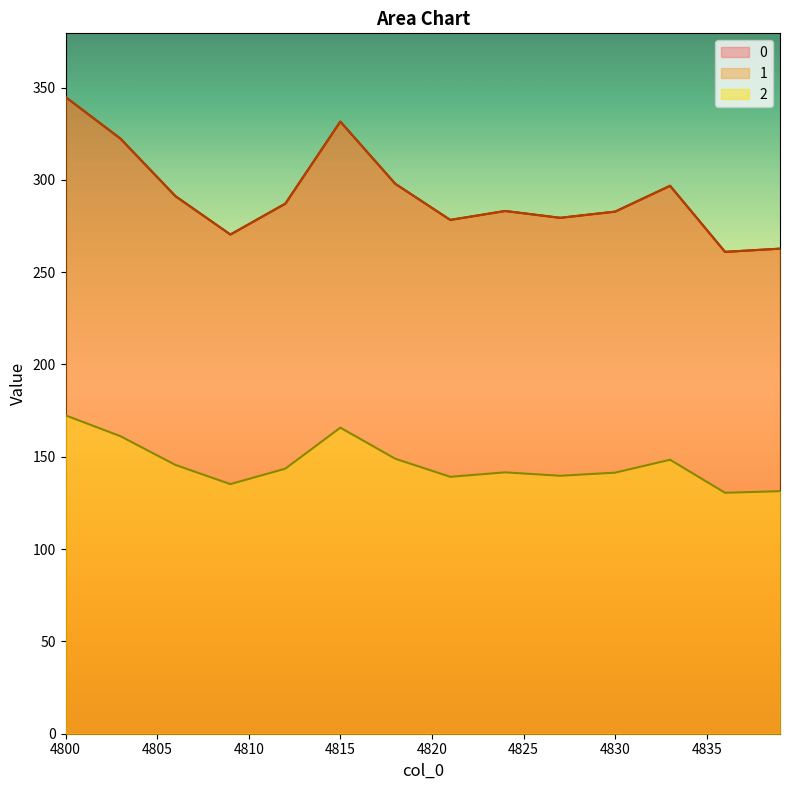

Reading left to right, extract all data points from this chart.

0: 4800=344.9	4801=337.3	4802=329.8	4803=322.3	4804=311.9	4805=301.5	4806=291.1	4807=284.2	4808=277.3	4809=270.4	4810=276.0	4811=281.5	4812=287.1	4813=301.9	4814=316.7	4815=331.5	4816=320.3	4817=309.1	4818=297.8	4819=291.3	4820=284.8	4821=278.3	4822=279.9	4823=281.5	4824=283.1	4825=281.9	4826=280.7	4827=279.4	4828=280.5	4829=281.7	4830=282.8	4831=287.4	4832=292.1	4833=296.8	4834=284.8	4835=272.9	4836=261.0	4837=261.6	4838=262.1	4839=262.7
1: 4800=344.9	4801=337.3	4802=329.8	4803=322.3	4804=311.9	4805=301.5	4806=291.1	4807=284.2	4808=277.3	4809=270.4	4810=276.0	4811=281.5	4812=287.1	4813=301.9	4814=316.7	4815=331.5	4816=320.3	4817=309.1	4818=297.8	4819=291.3	4820=284.8	4821=278.3	4822=279.9	4823=281.5	4824=283.1	4825=281.9	4826=280.7	4827=279.4	4828=280.5	4829=281.7	4830=282.8	4831=287.4	4832=292.1	4833=296.8	4834=284.8	4835=272.9	4836=261.0	4837=261.6	4838=262.1	4839=262.7
2: 4800=172.4	4801=168.7	4802=164.9	4803=161.1	4804=156.0	4805=150.8	4806=145.6	4807=142.1	4808=138.6	4809=135.2	4810=138.0	4811=140.8	4812=143.6	4813=151.0	4814=158.4	4815=165.8	4816=160.2	4817=154.5	4818=148.9	4819=145.7	4820=142.4	4821=139.1	4822=140.0	4823=140.8	4824=141.6	4825=140.9	4826=140.3	4827=139.7	4828=140.3	4829=140.8	4830=141.4	4831=143.7	4832=146.1	4833=148.4	4834=142.4	4835=136.5	4836=130.5	4837=130.8	4838=131.1	4839=131.4